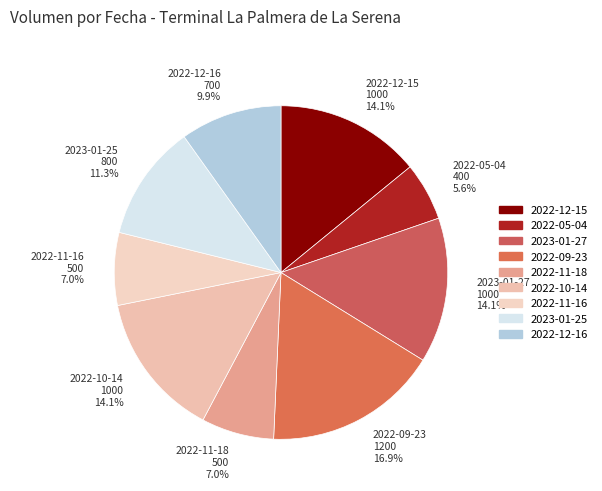

Which slice is the largest?

2022-09-23